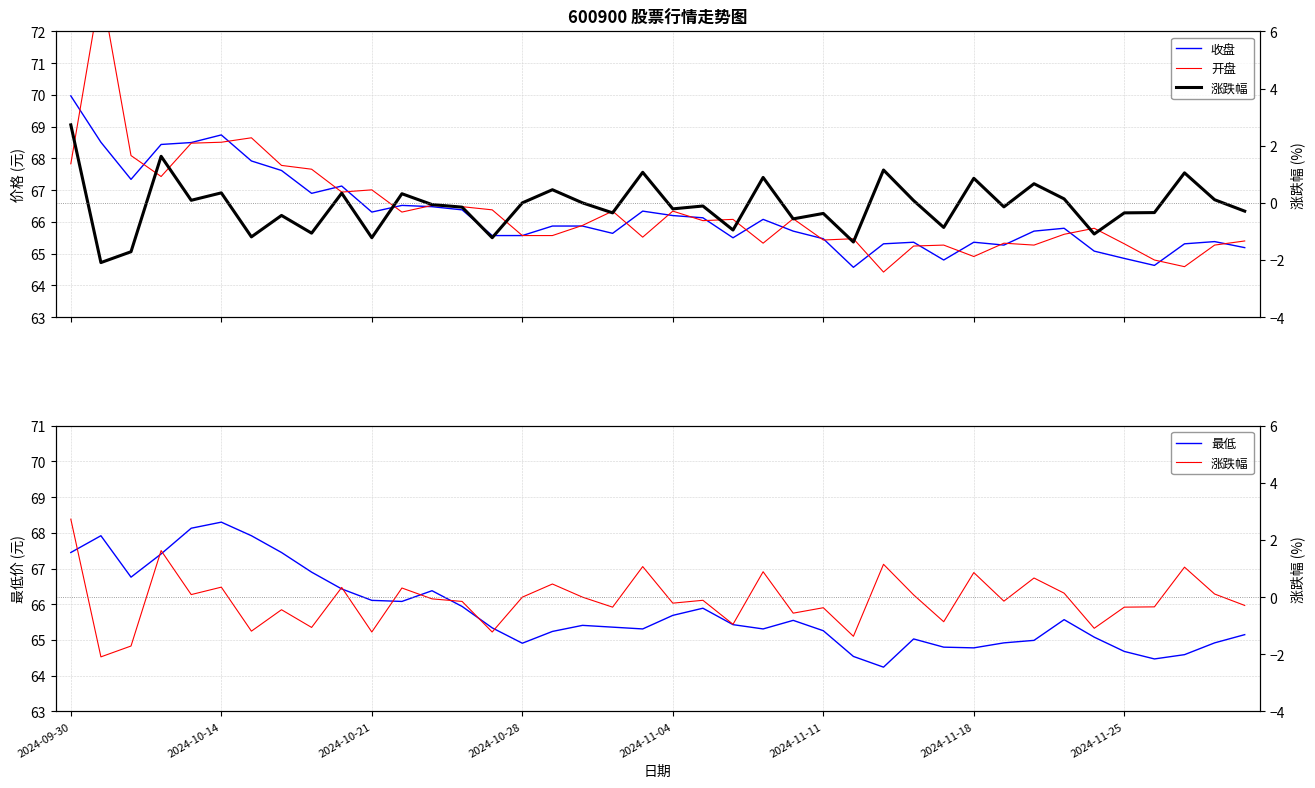

At which label does 收盘 first exceed 65?

2024-09-30